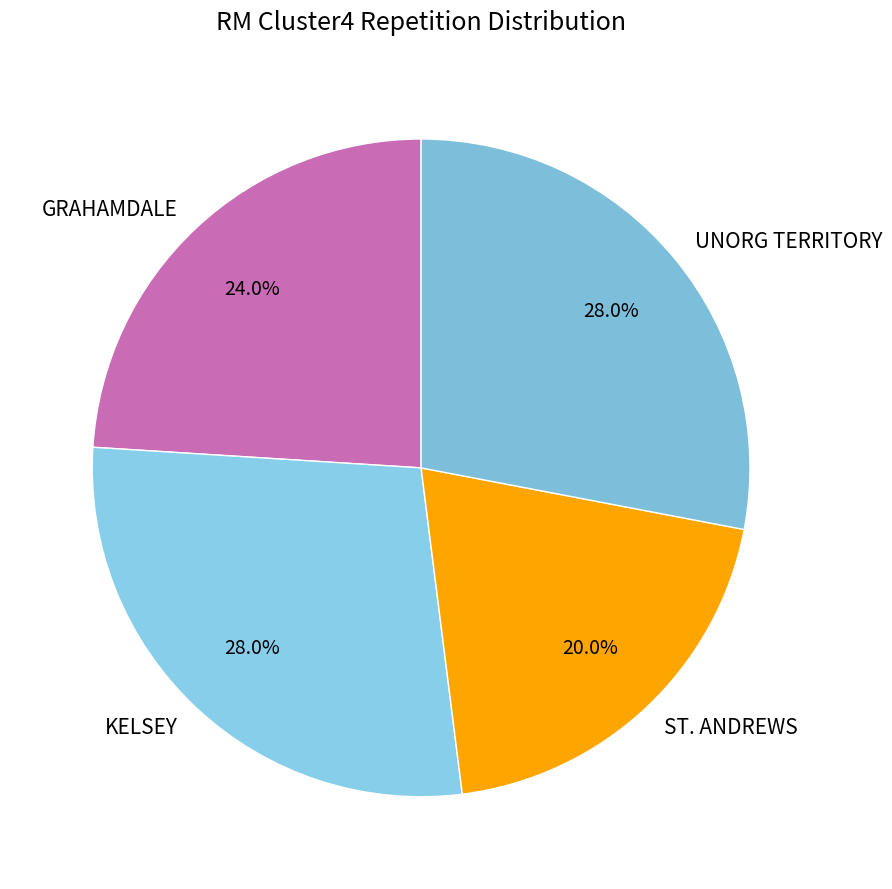

The ST. ANDREWS slice represents 32% of the pie. True or false?

False